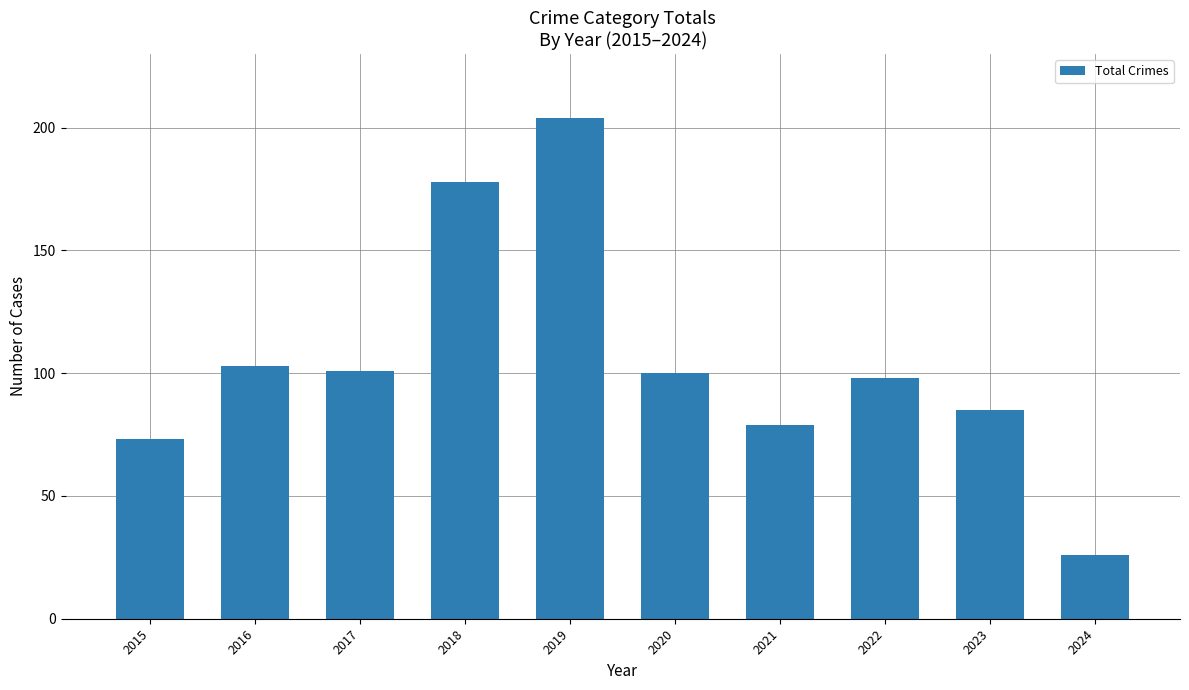

At which label is the value closest to 115?

2016